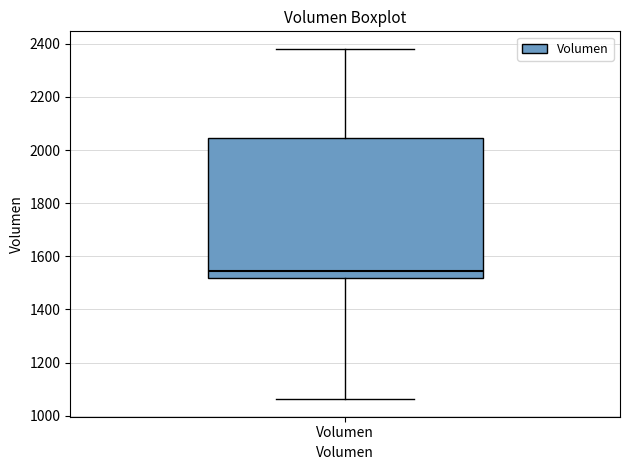

Where is the upper edge of the box for Volumen on the y-axis? The values are not printed on the chart, so give them approximately, as read against the axis.

2040